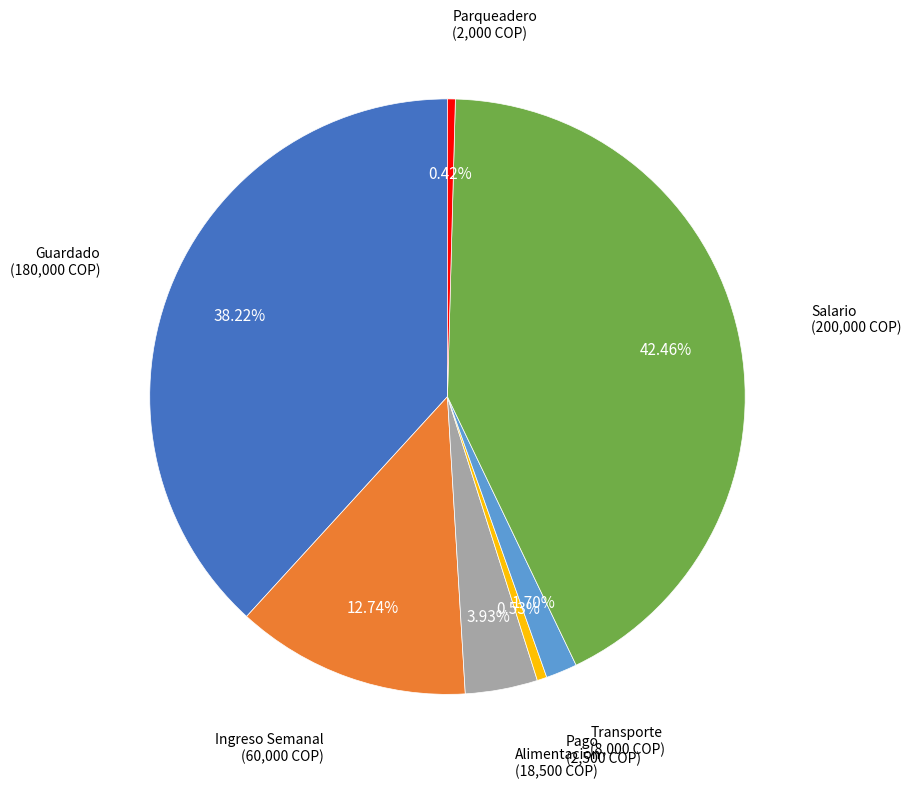

How many segments does this pie chart have?

7